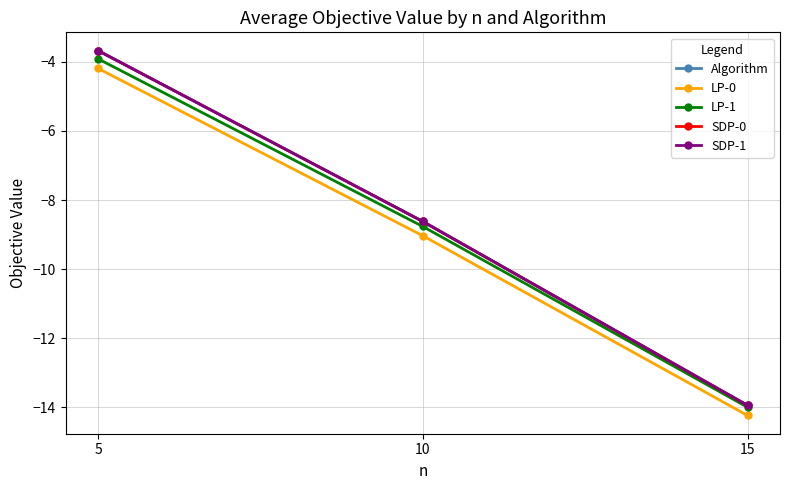

What is the difference between the highest and lowest values at 5?

0.5